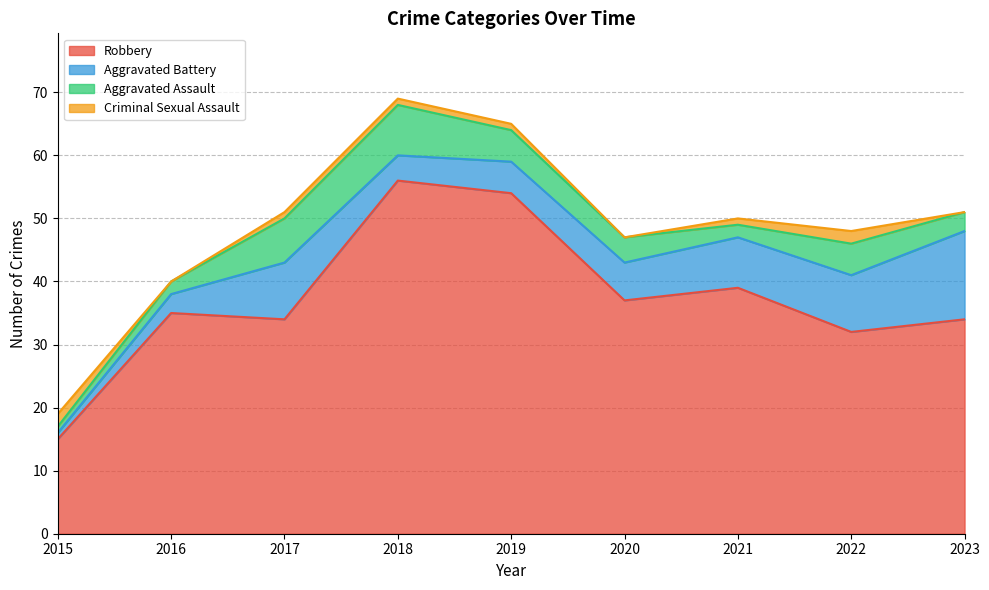

How many interior local valleys does the Aggravated Battery series have?

1